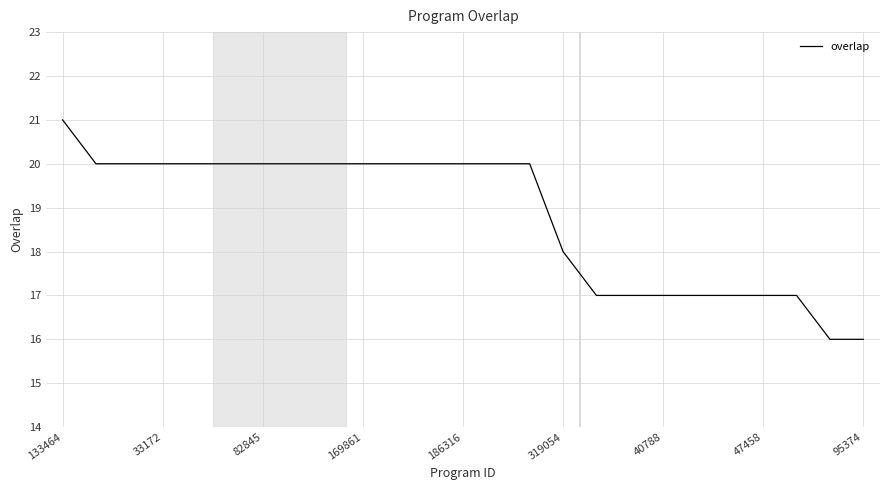

Count the values in the range 17 to 20.

22